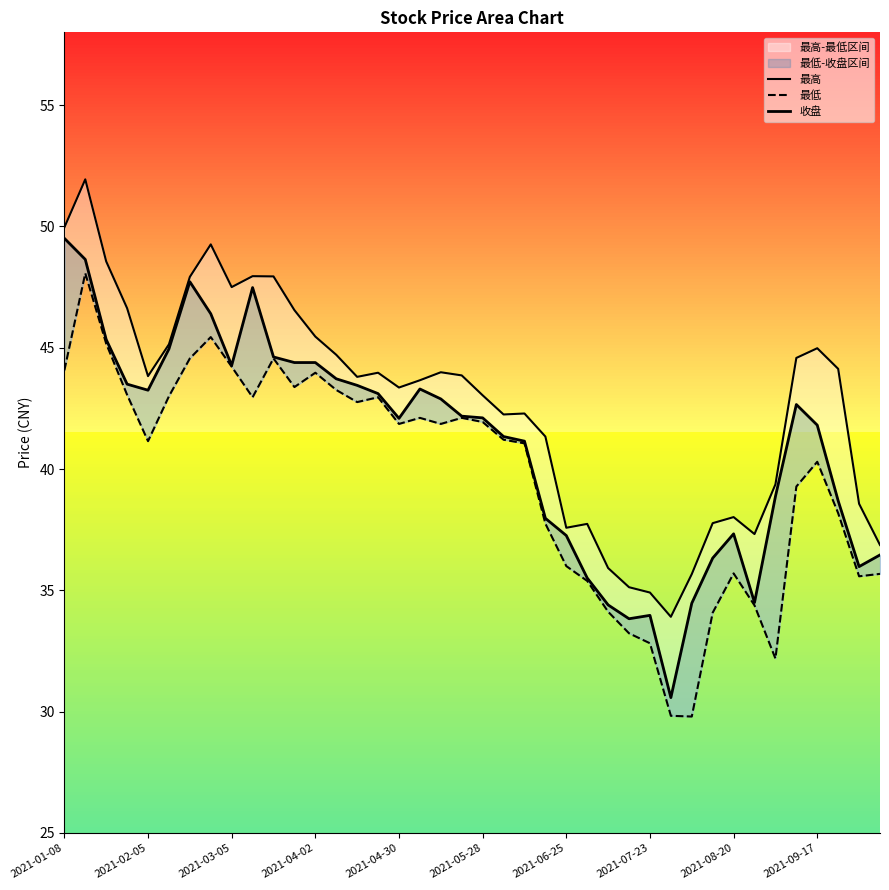

What is the sum of all 最低 values?

1589.0